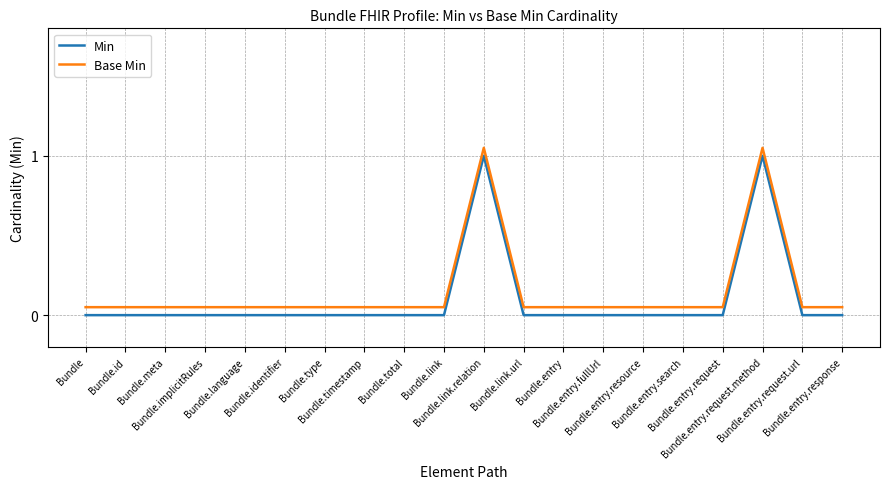

Which series changed the most between Bundle.meta and Bundle.entry.fullUrl?

Min